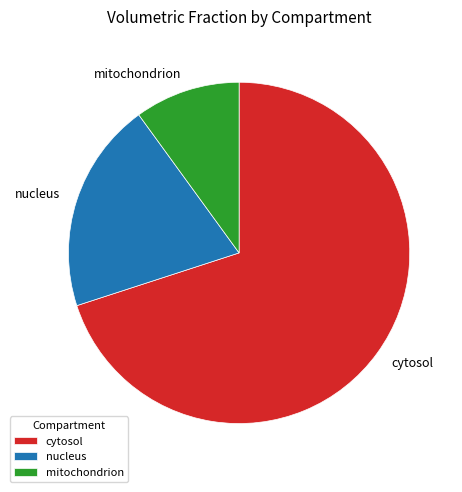

Does any single category account for the majority?

Yes